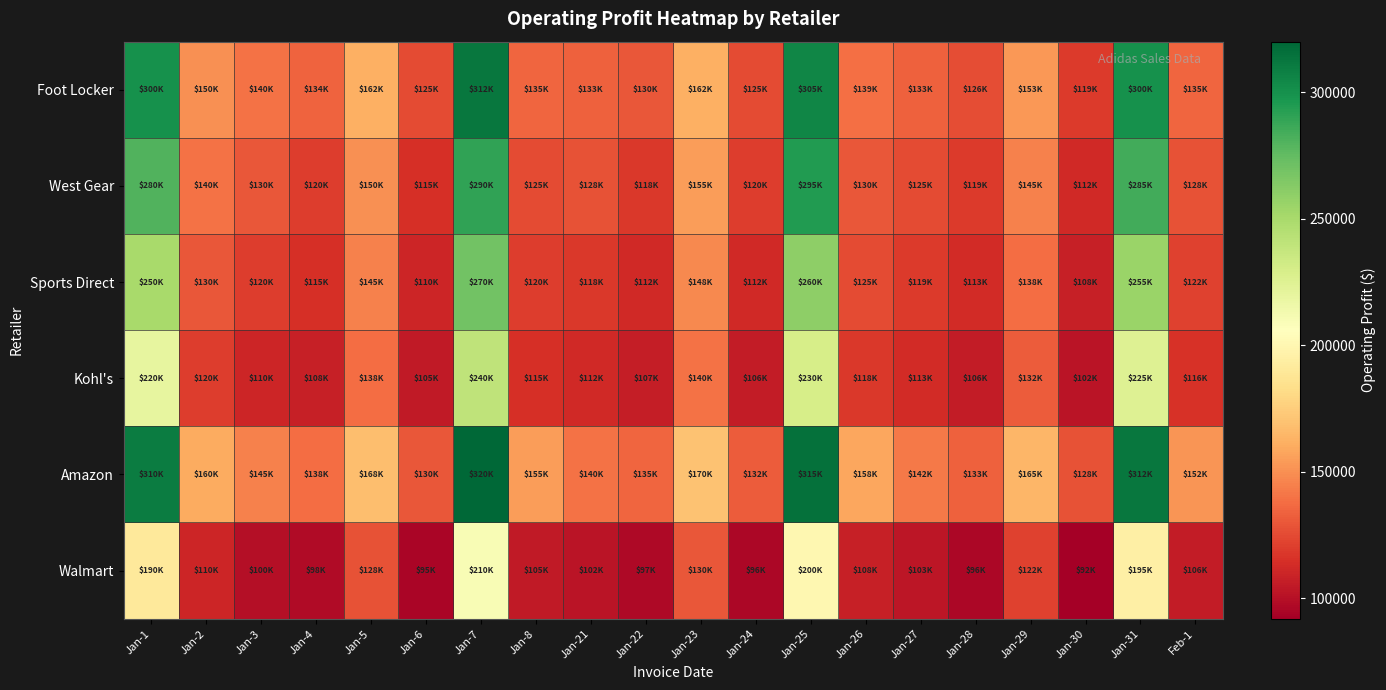

What is the spread (max minus min) of values at Feb-1?

46000.0